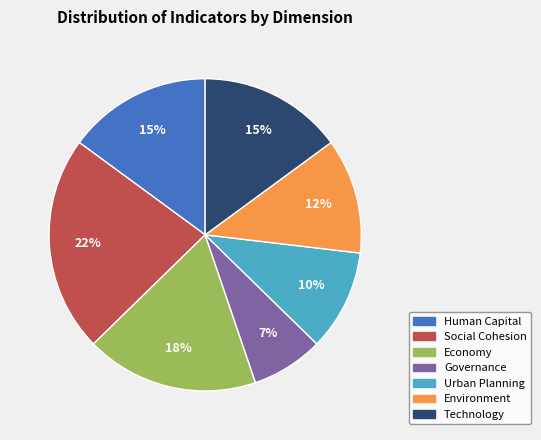

To the nearest percent, what is the difference between the largest and smallest slice percentages?

15%